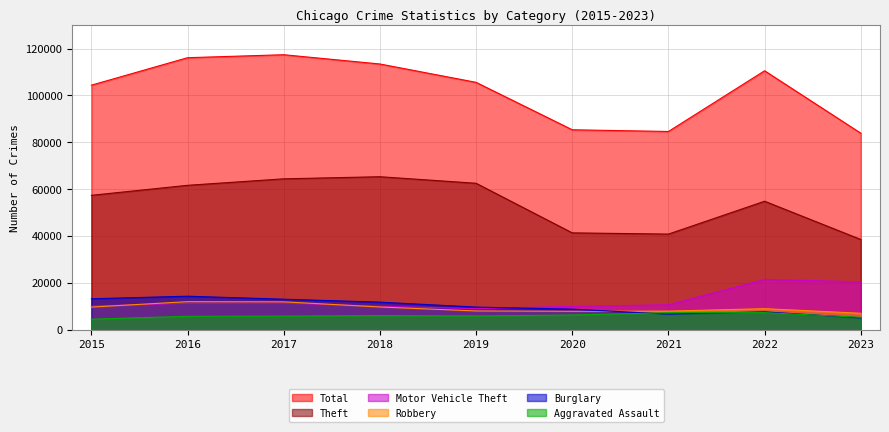

Which series has the largest range (max minus min)?

Total